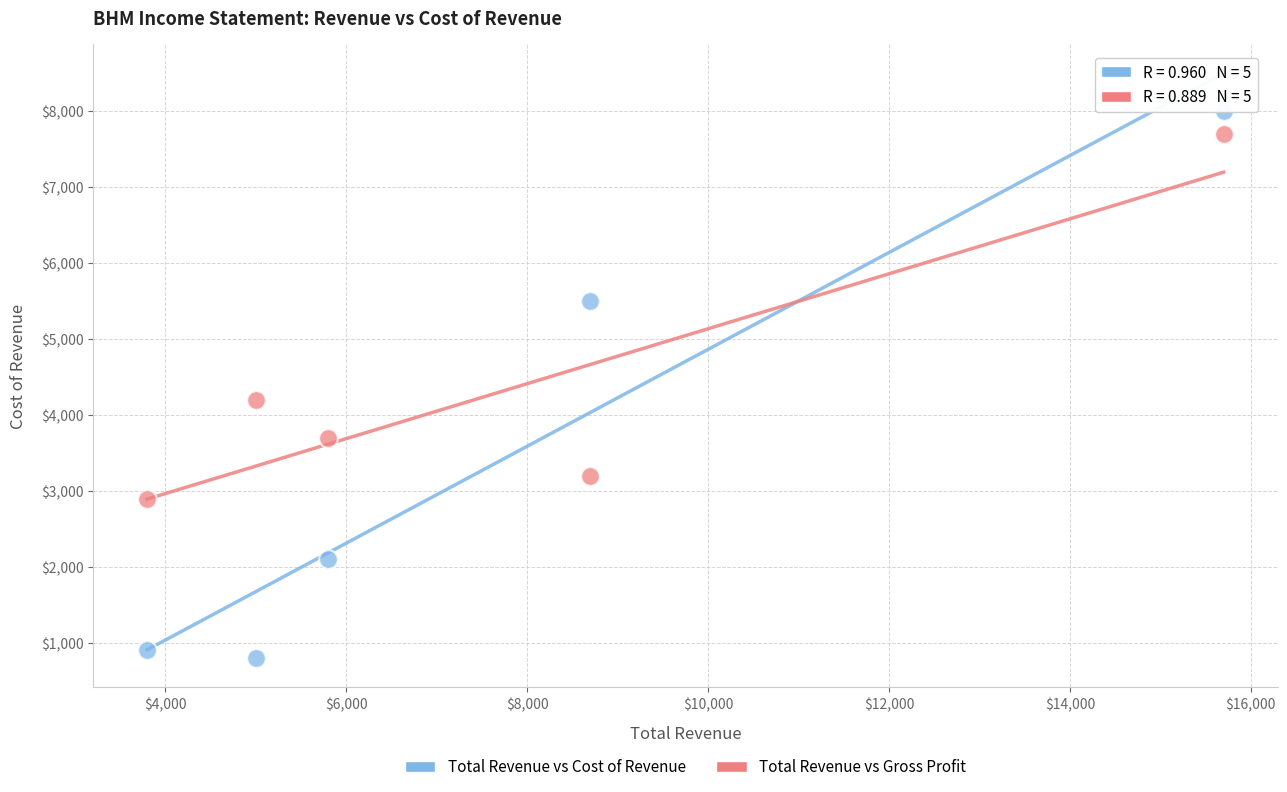

What are all the series names shown in the legend?

Total Revenue vs Cost of Revenue, Total Revenue vs Gross Profit